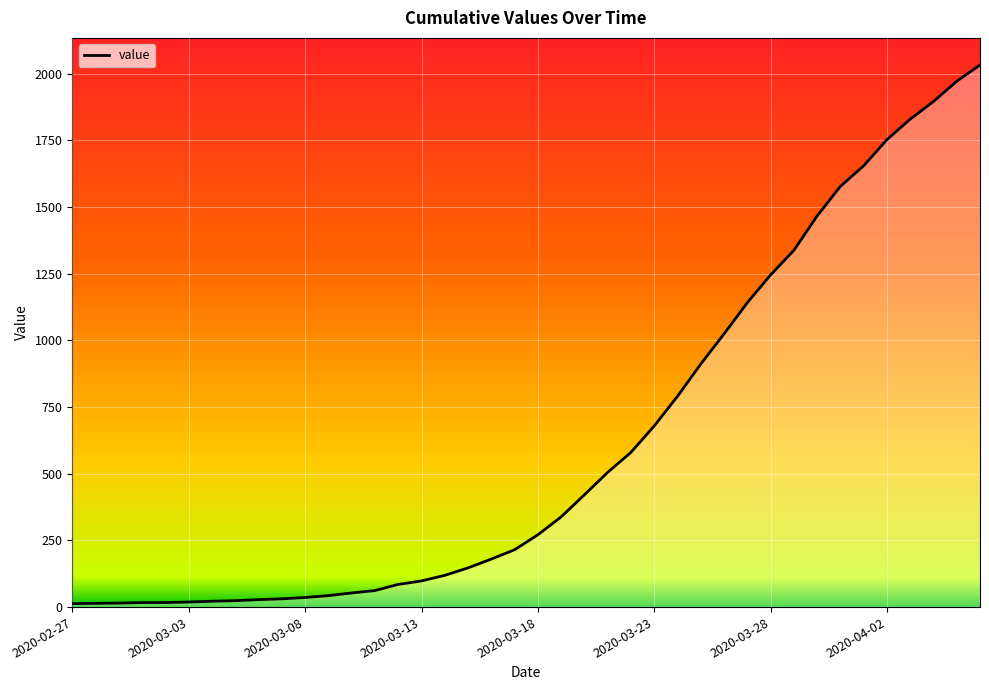

What is the difference between the maximum and minimum values?

2019